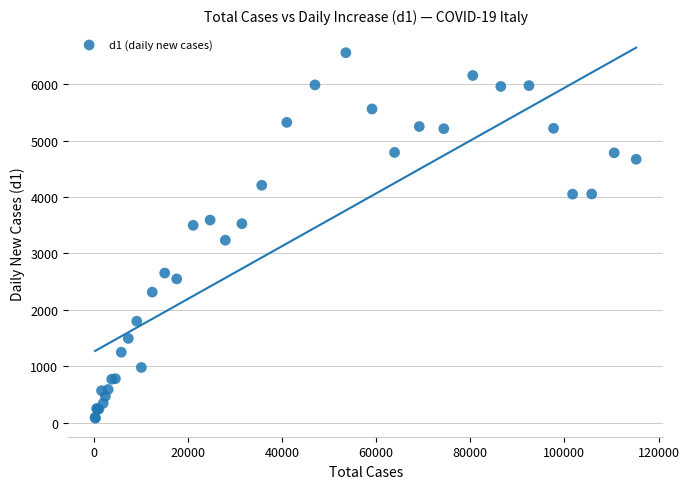

What Y value in the scatter plot is closest to 3317?

3233